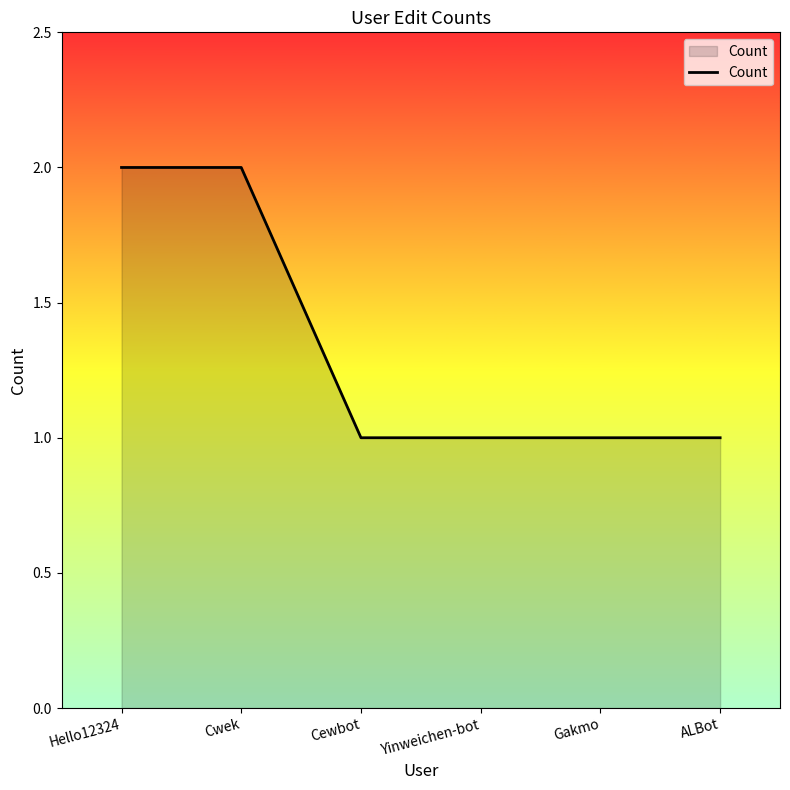

What position from the right is Hello12324?

6